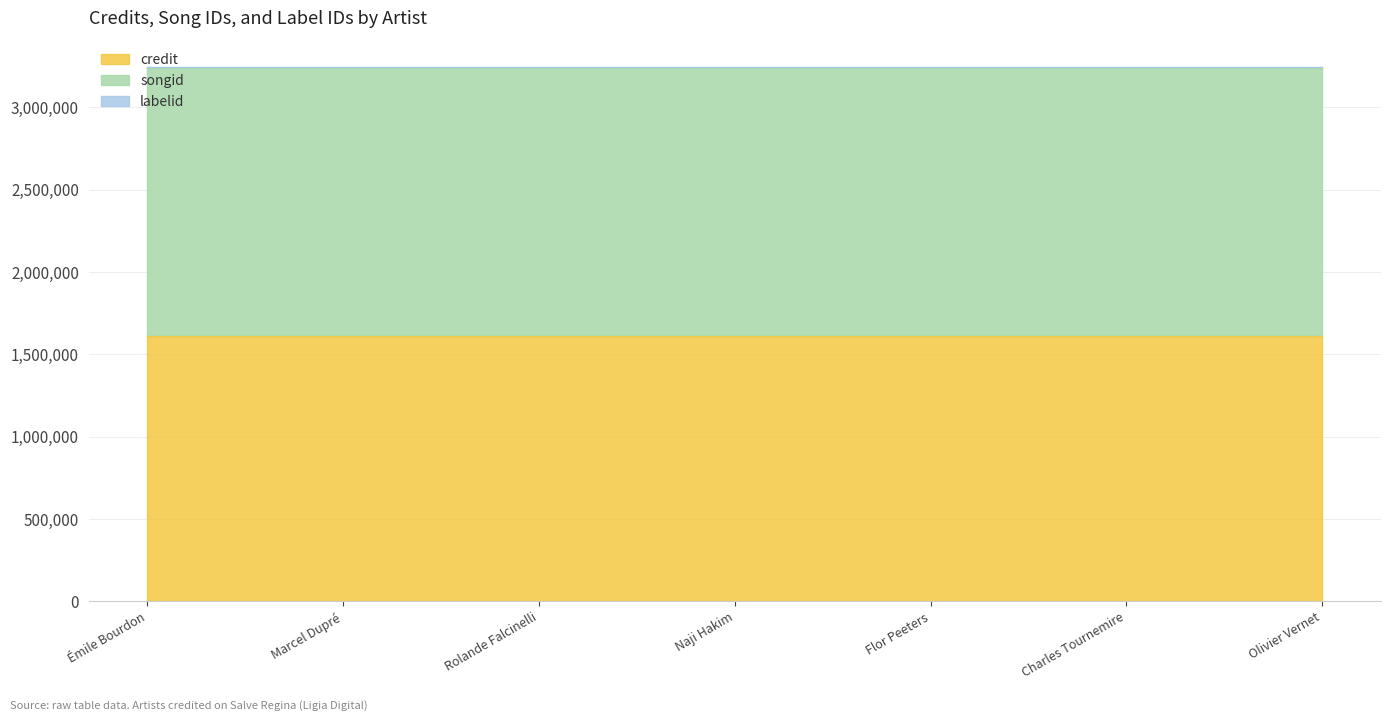

At which category does the chart reach its peak across all series?

Émile Bourdon